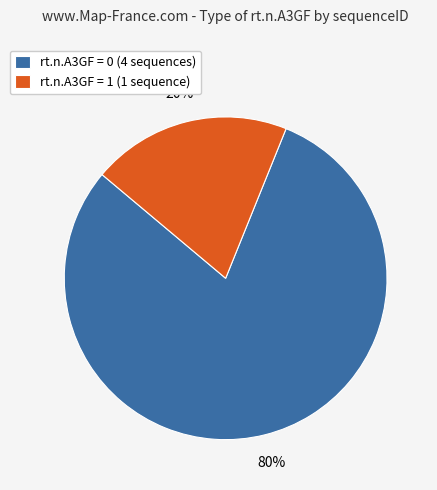

What is the majority slice?

rt.n.A3GF = 0 (4 sequences)